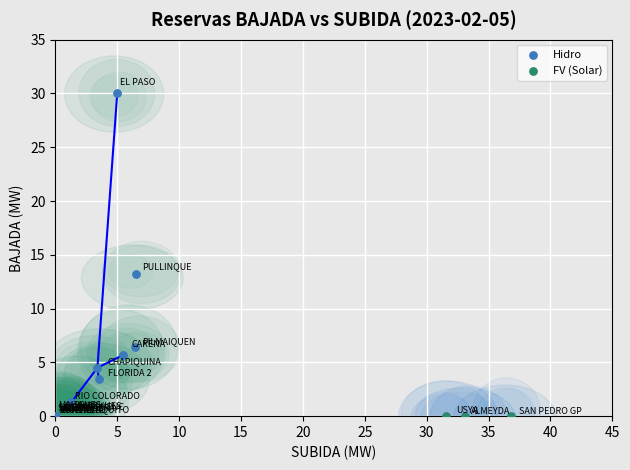

Which series contains the highest Y value?

Hidro